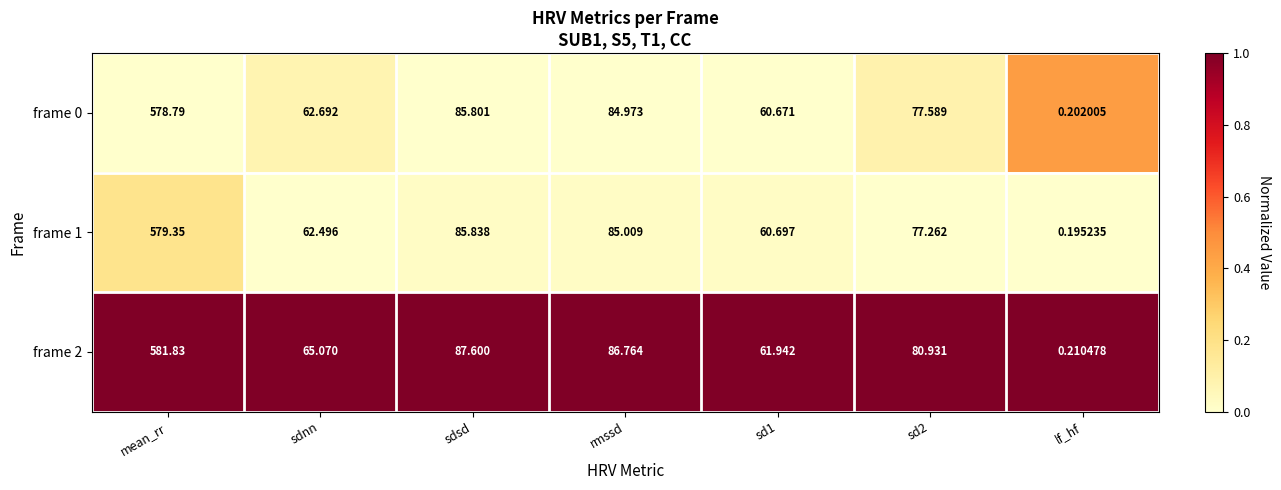

At which label does frame 1 reach its peak?

mean_rr